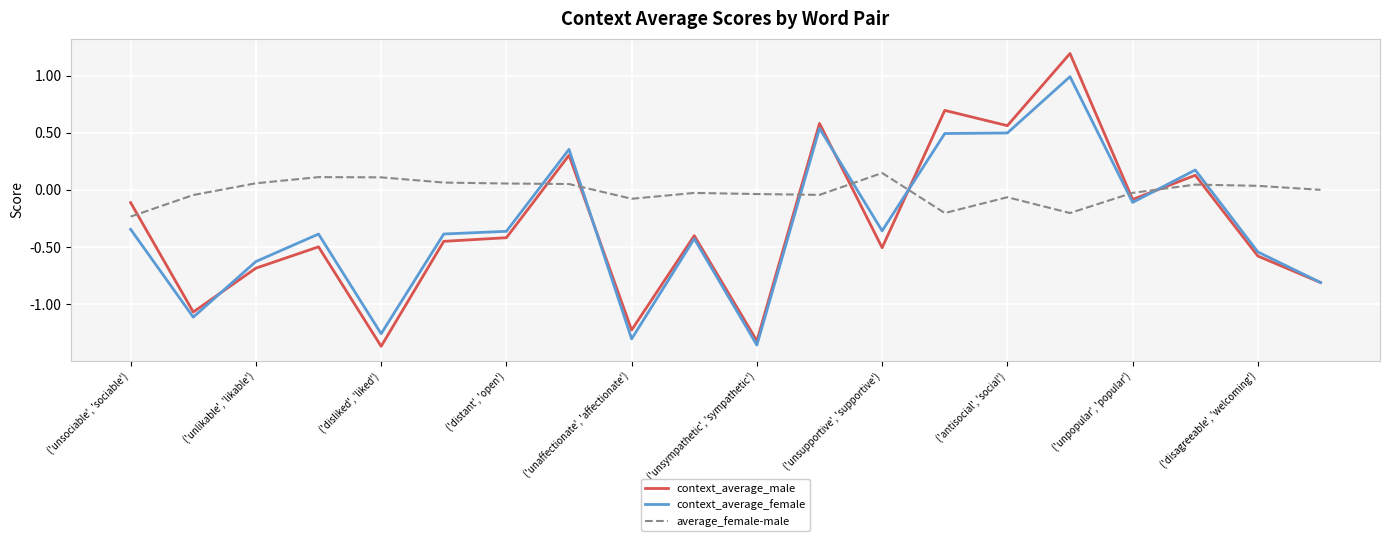

Which series has the largest range (max minus min)?

context_average_male